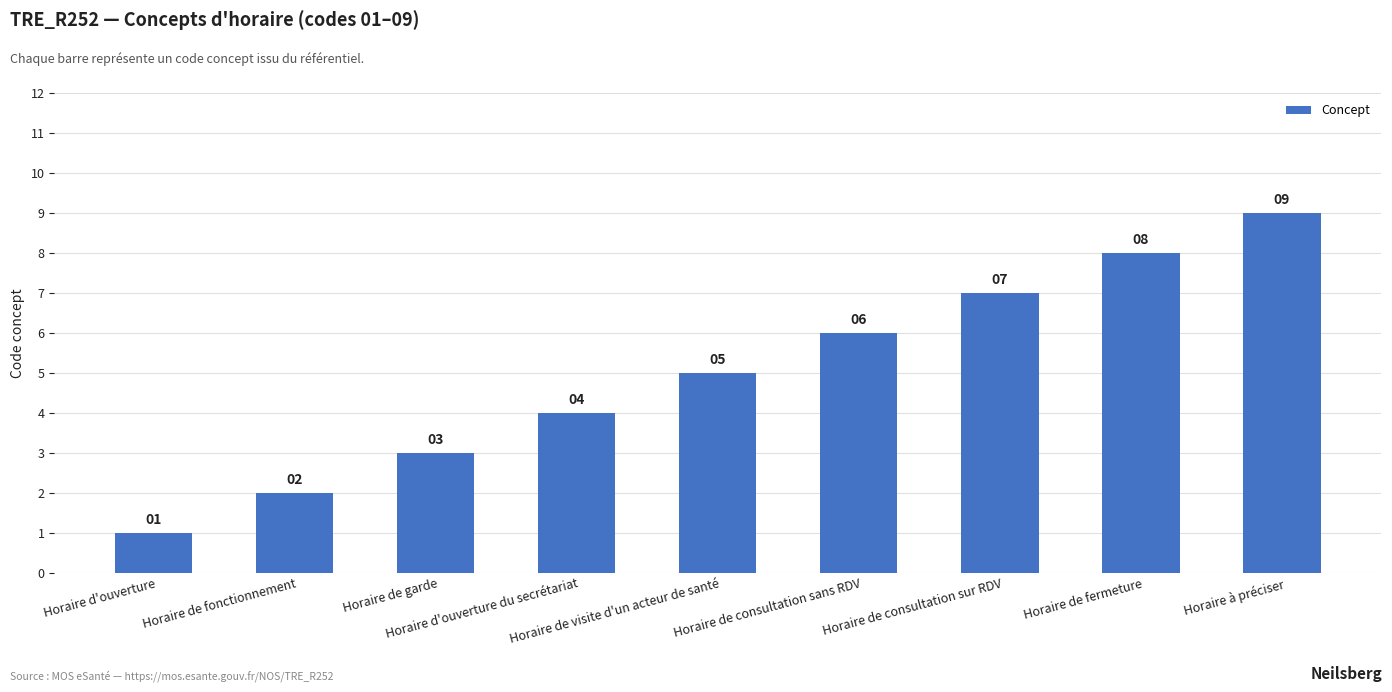

At which category does the chart reach its peak across all series?

Horaire à préciser